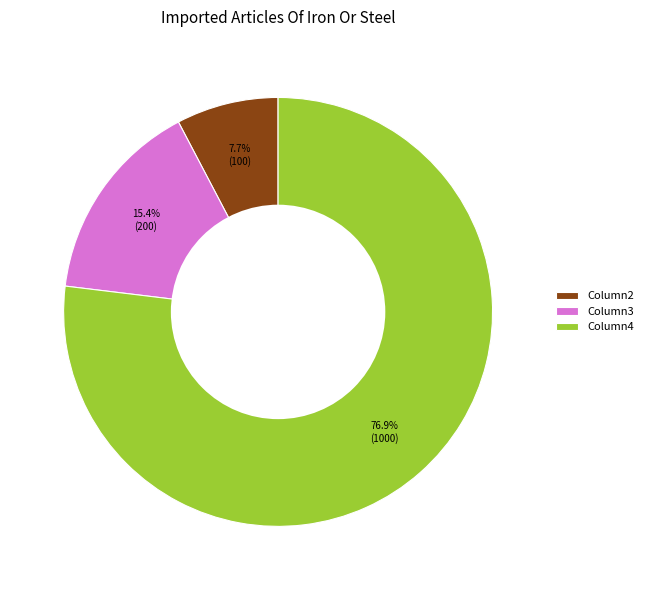

Count the number of slices in the pie.

3